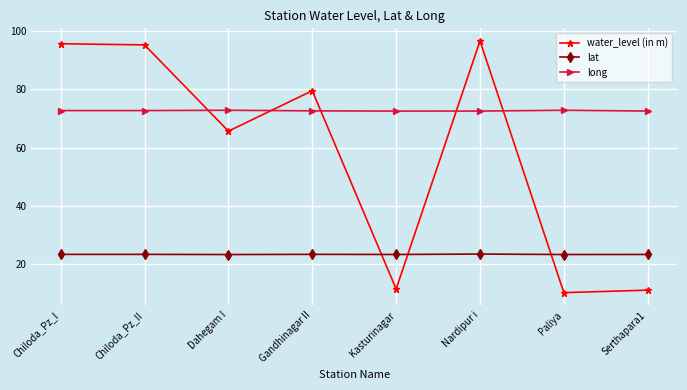

How many data points in water_level (in m) are above 79?

4